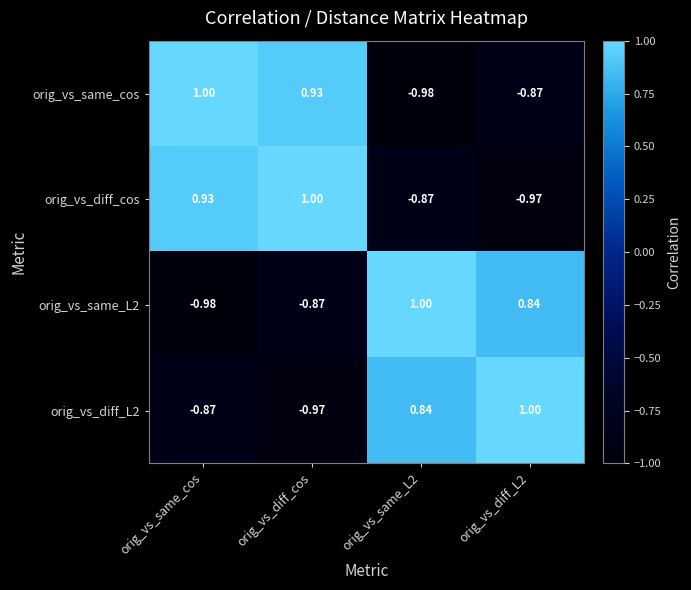

Which series changed the most between orig_vs_same_cos and orig_vs_diff_L2?

orig_vs_diff_cos